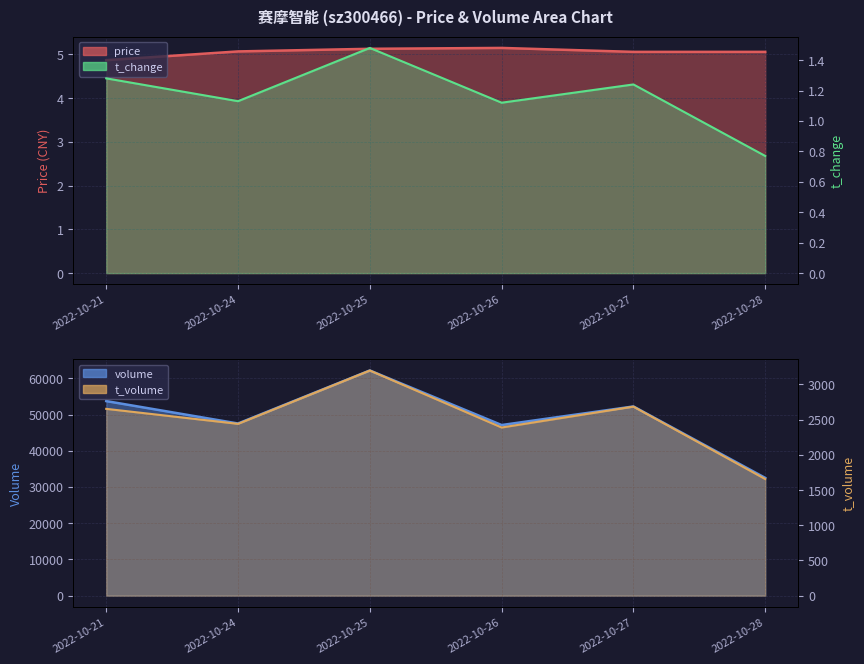

What is the maximum value for t_change?

1.5